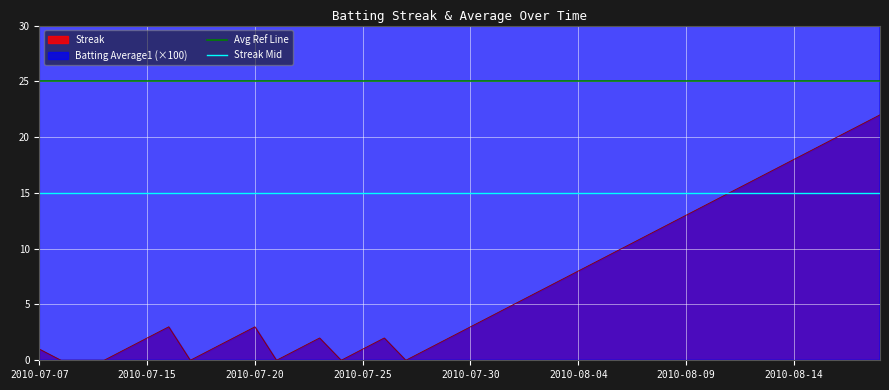

True or false: Streak has a value of 30 at 2010-08-14.

False